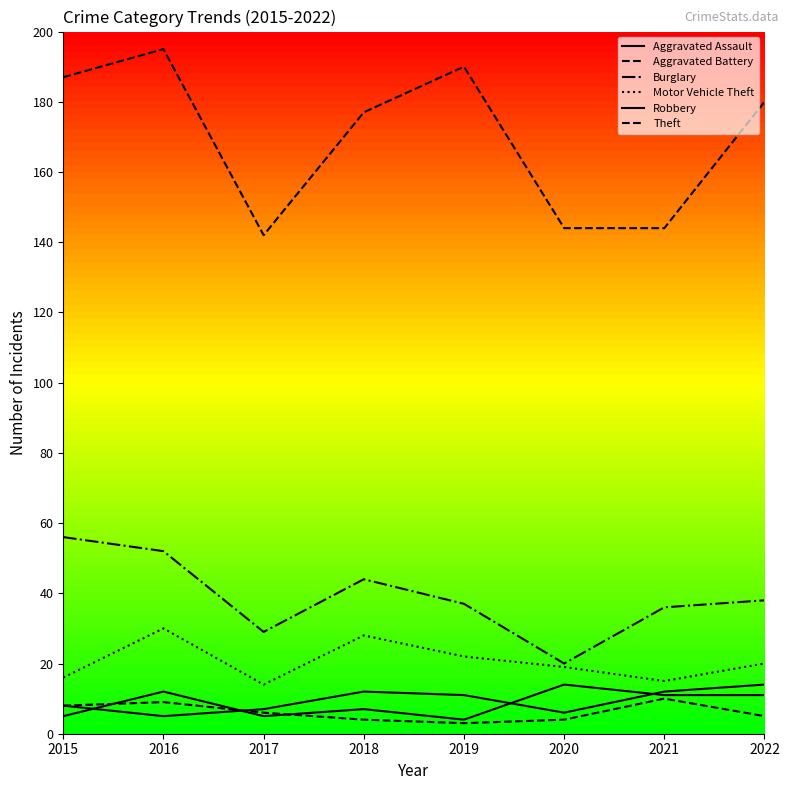

At how many categories does at least one series exceed 180?

3